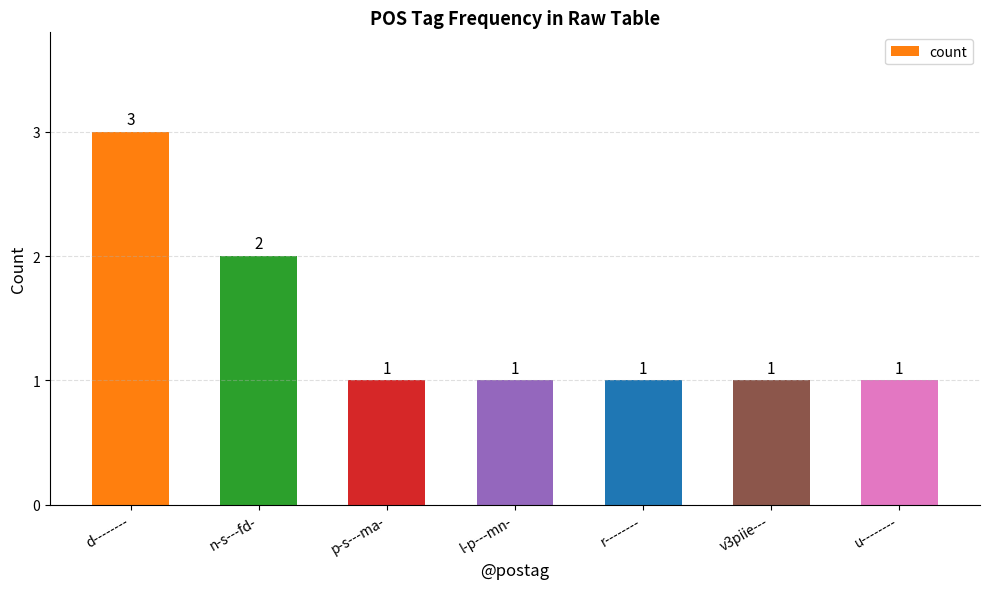

Reading left to right, extract all data points from this chart.

d--------=3	n-s---fd-=2	p-s---ma-=1	l-p---mn-=1	r--------=1	v3piie---=1	u--------=1